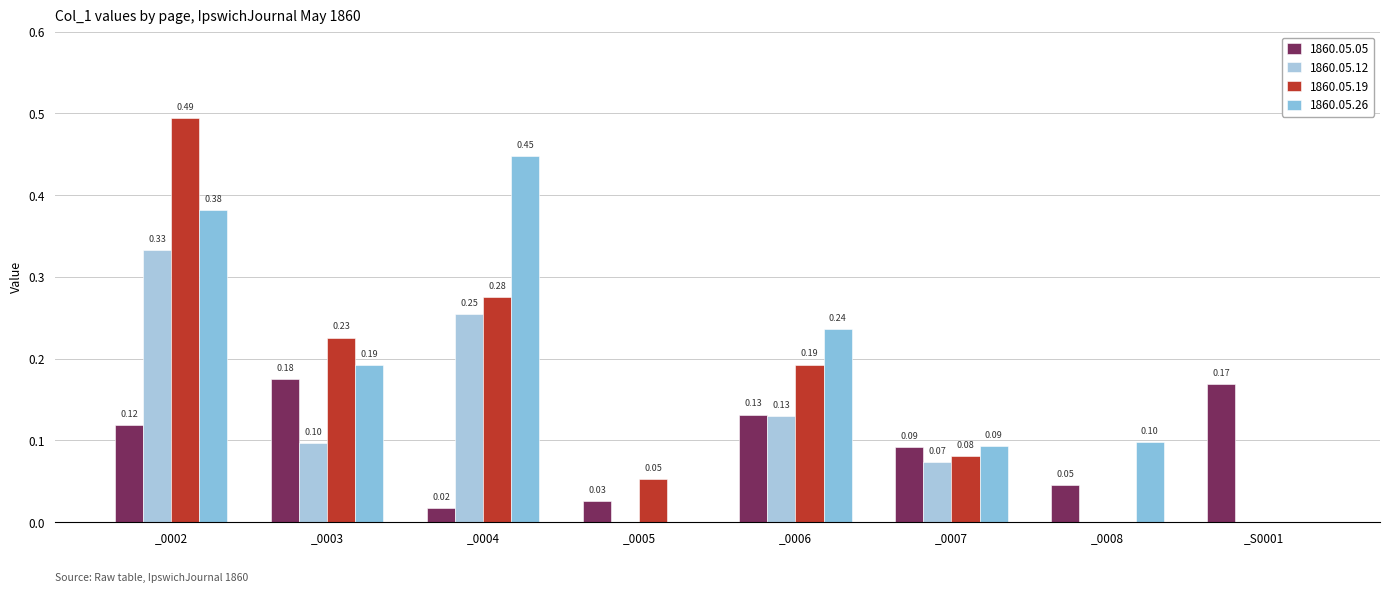

What is the label of the 5th bar from the right?

_0005